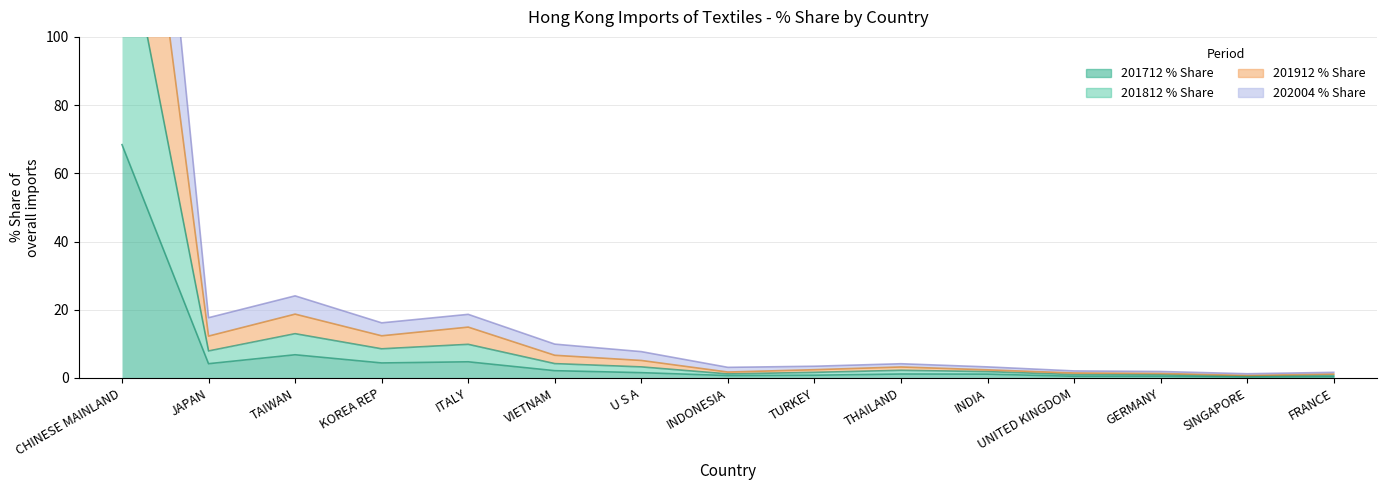

What is the spread (max minus min) of values at KOREA REP?

11.8